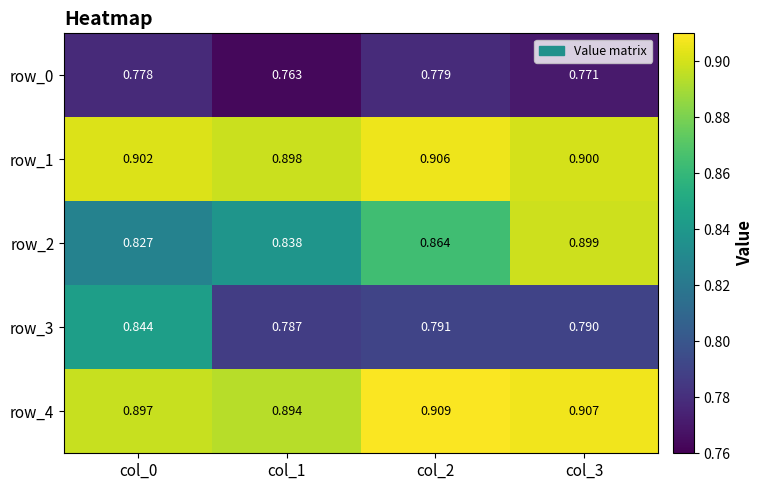

The value of row_2 at col_3 is 0.9. True or false?

True